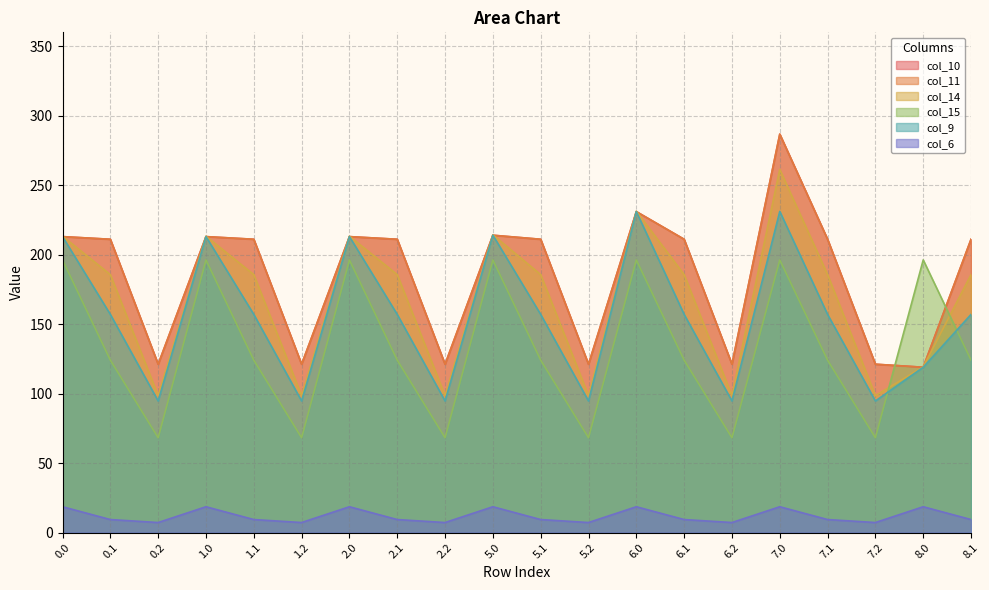

List the labels in order of col_9 value, smallest first.

0.2, 1.2, 2.2, 5.2, 6.2, 7.2, 8.0, 0.1, 1.1, 2.1, 5.1, 6.1, 7.1, 8.1, 0.0, 1.0, 2.0, 5.0, 6.0, 7.0